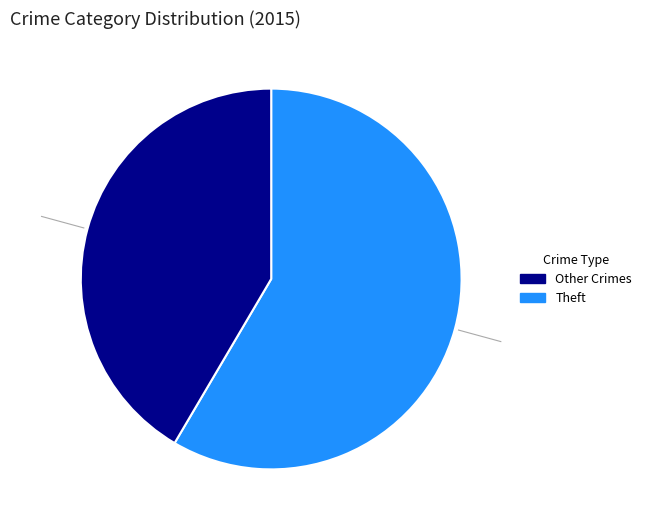

Is there any slice that represents more than half of the pie?

Yes